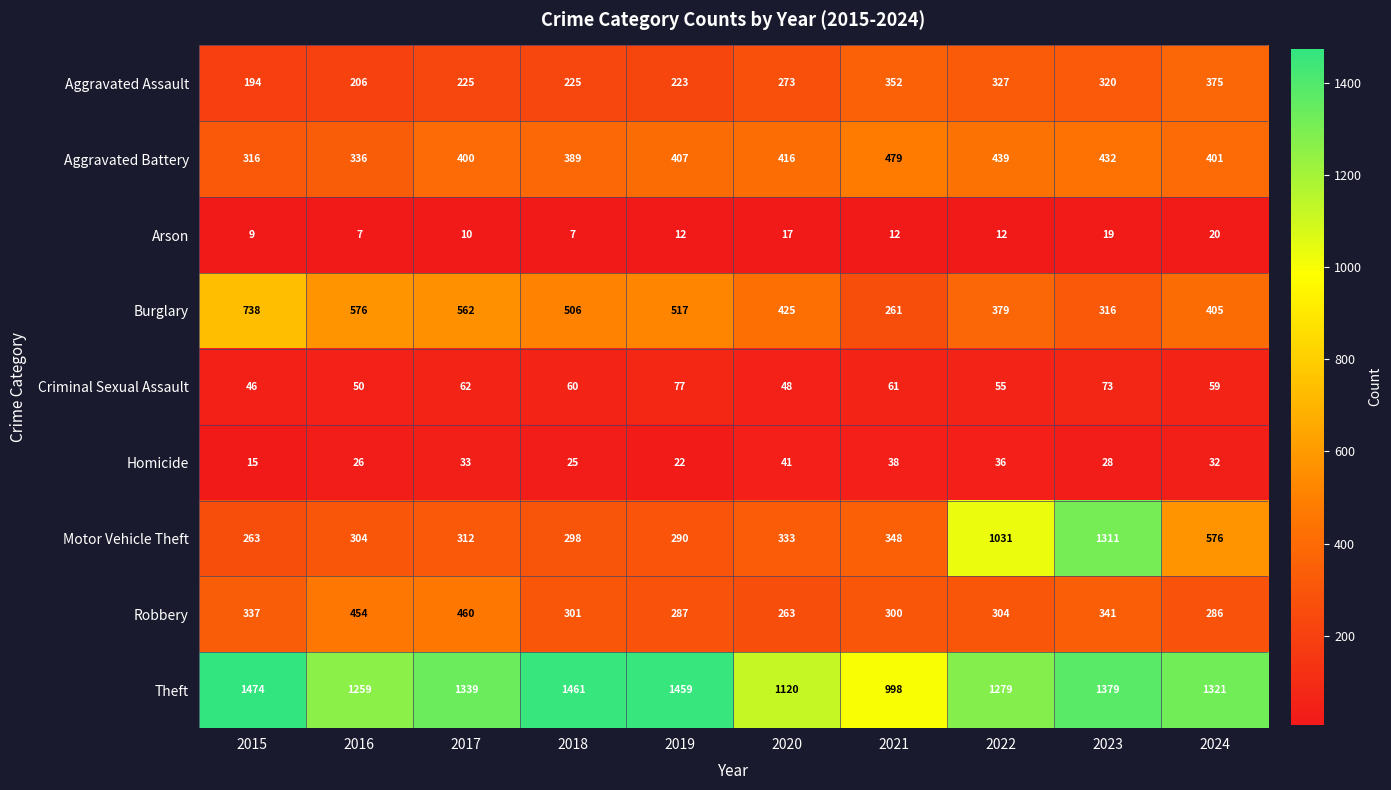

At which category is the sum across all series the highest?

2023